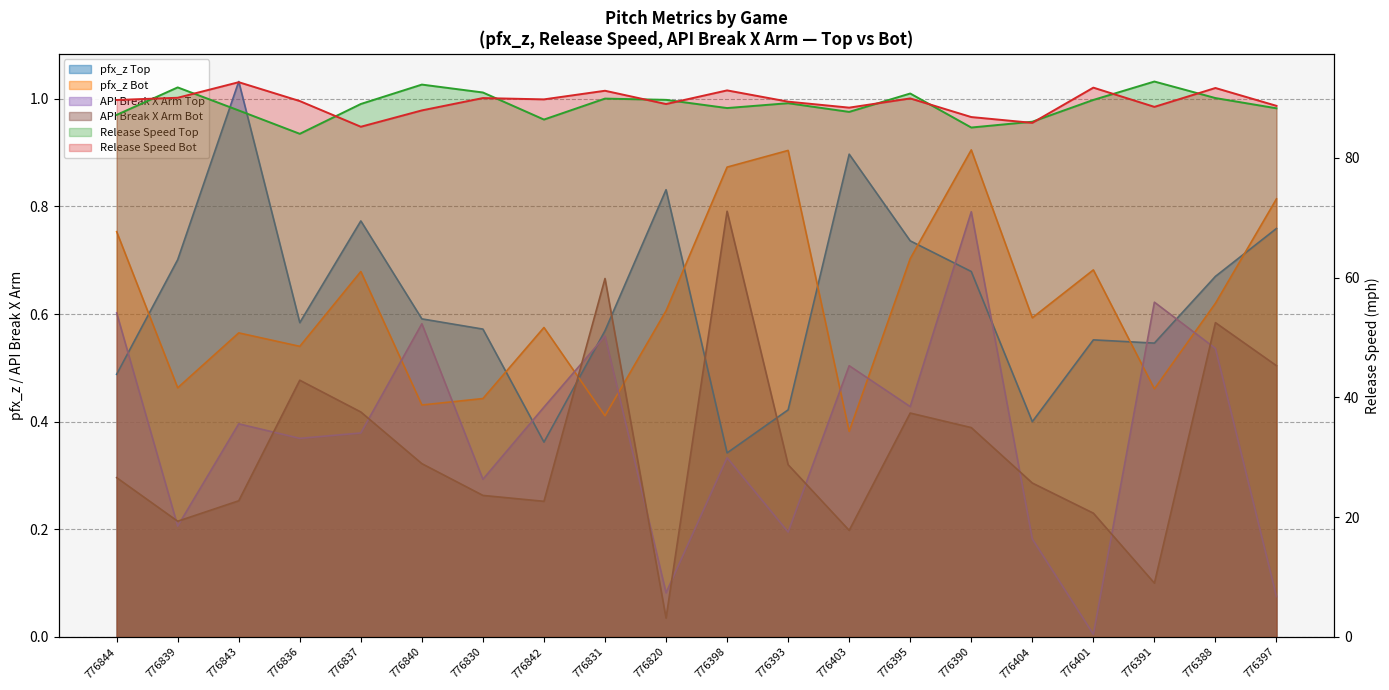

What is the sum of the api_break_x_arm_bot values at 776390 and 776398?

1.2